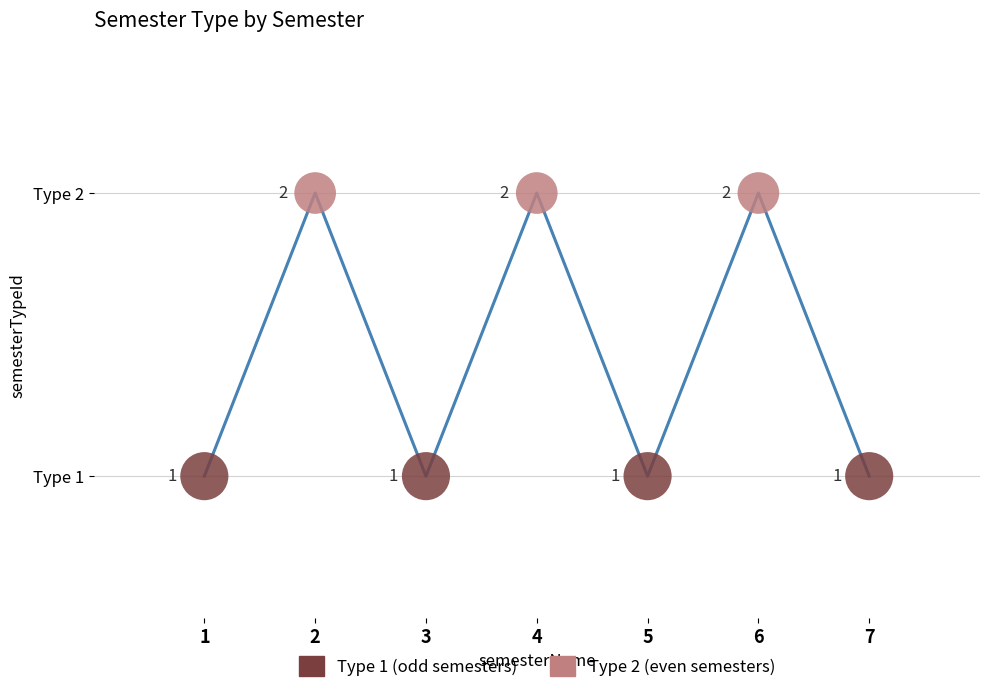

What is the change in value from 2 to 5?

-1